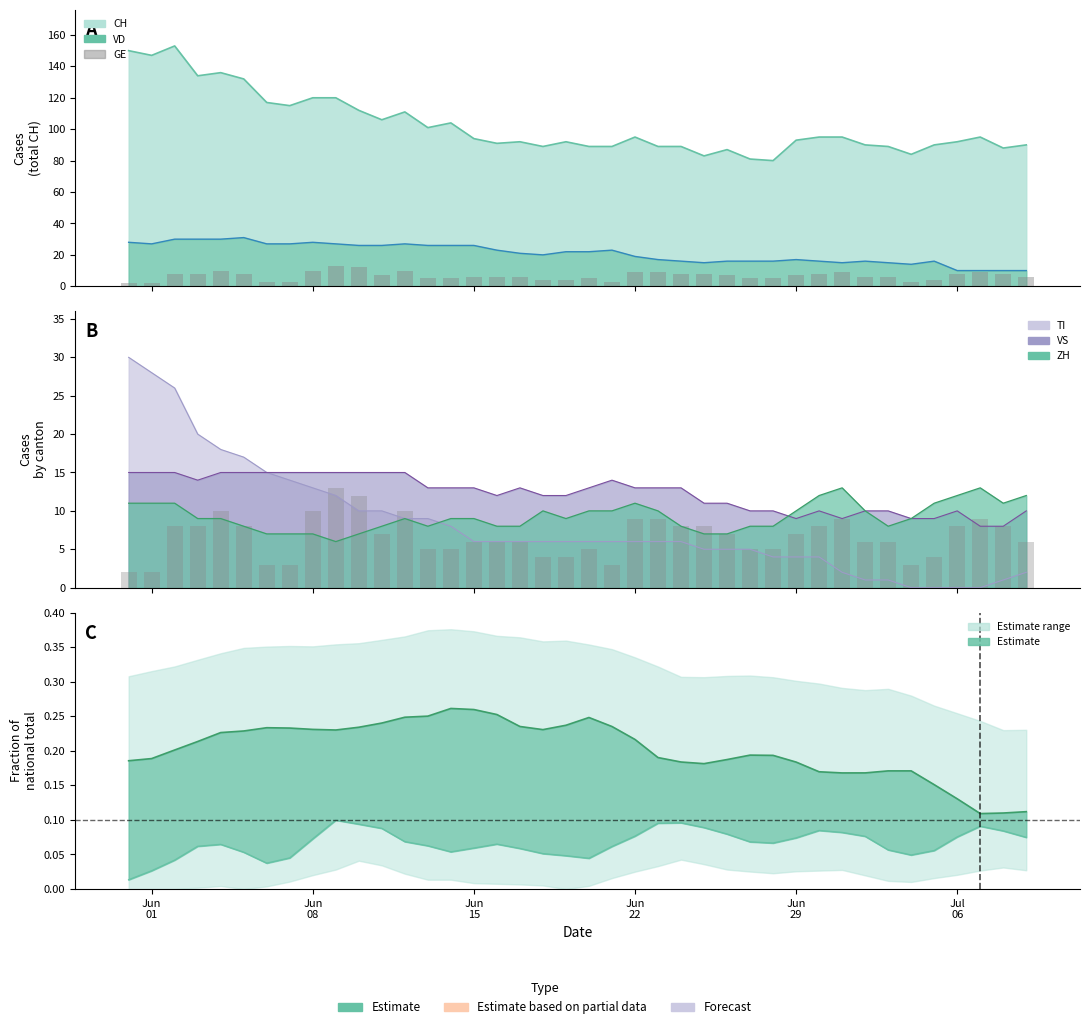

How many bars are there in total?

80